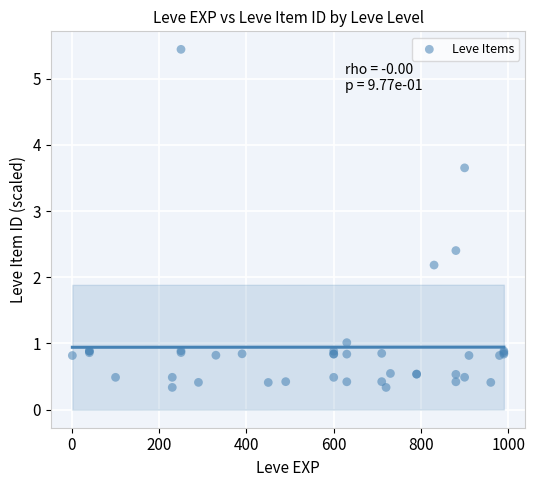

What Y value in the scatter plot is closest to 2?

2.2